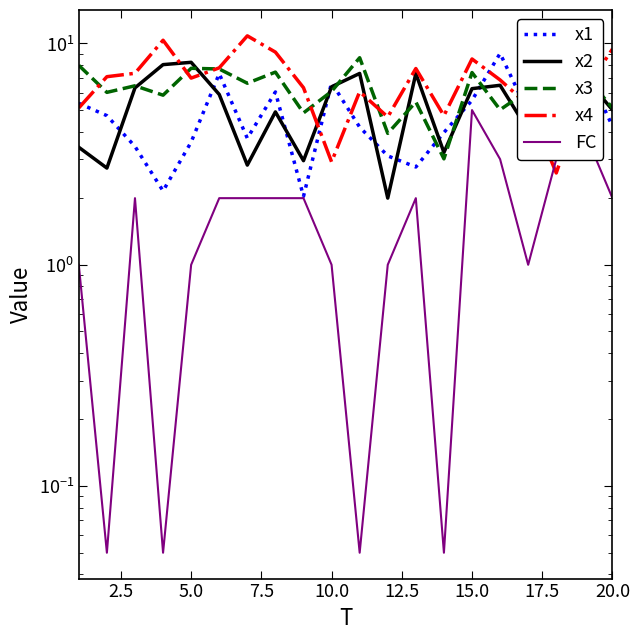

Does the chart have visible grid lines?

No